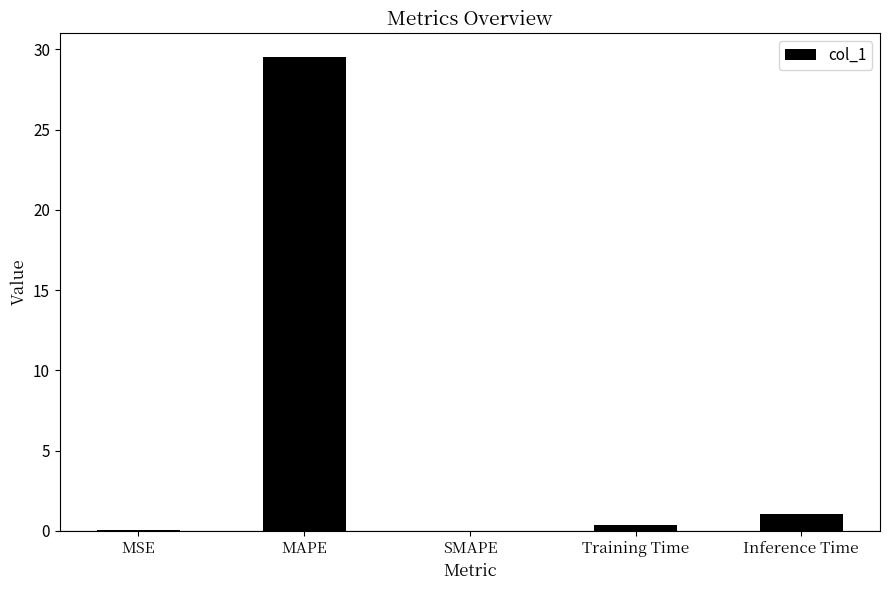

Approximately how many times larger is the value at MSE compared to Inference Time?

0.1